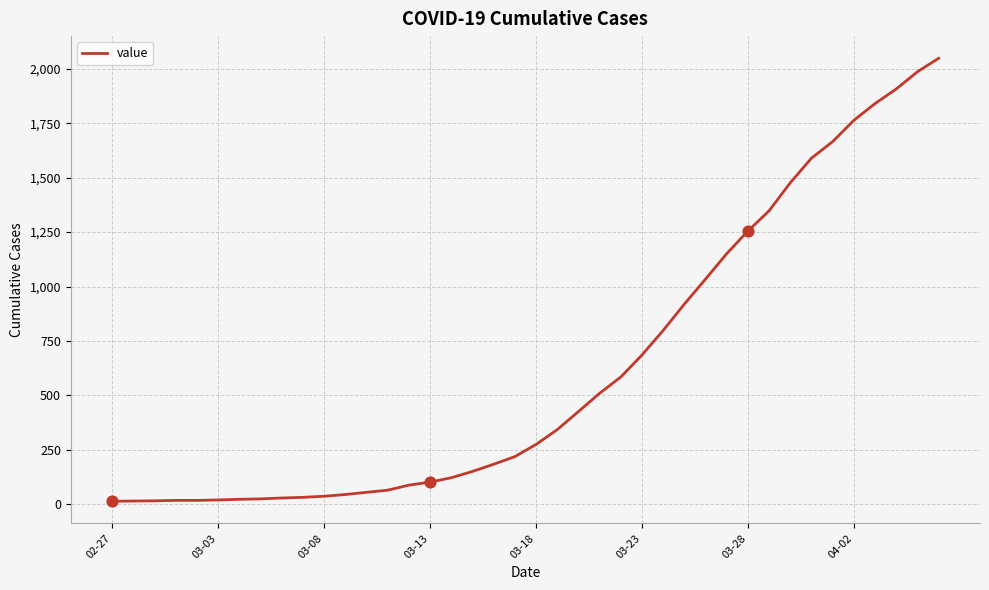

What is the difference between the maximum and minimum values?

2036